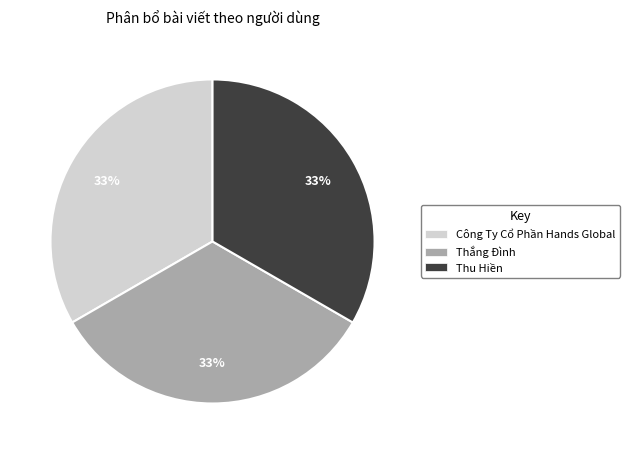

How many segments does this pie chart have?

3